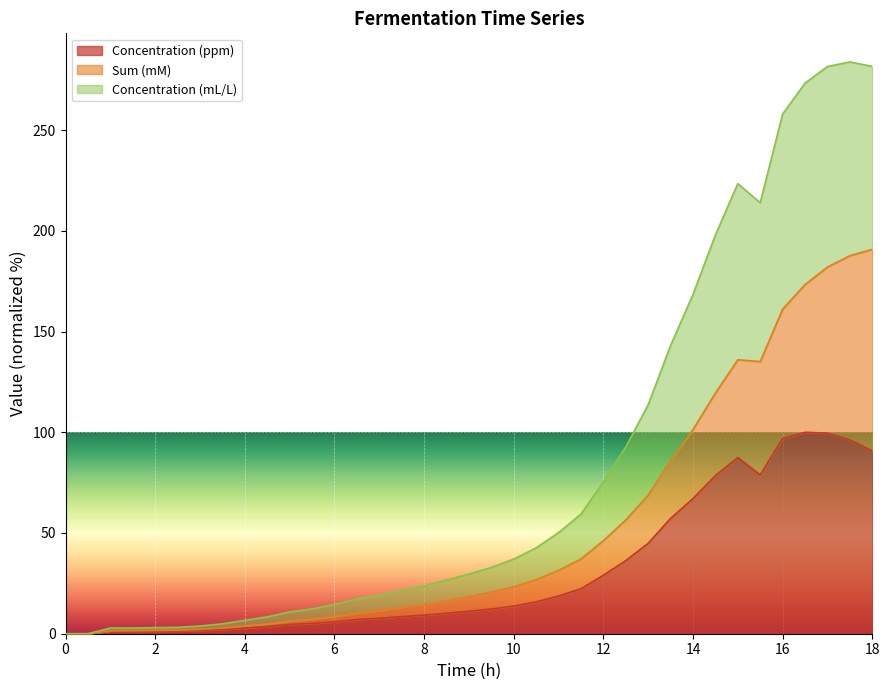

True or false: Sum (mM) and Concentration (ppm) intersect in this chart.

False